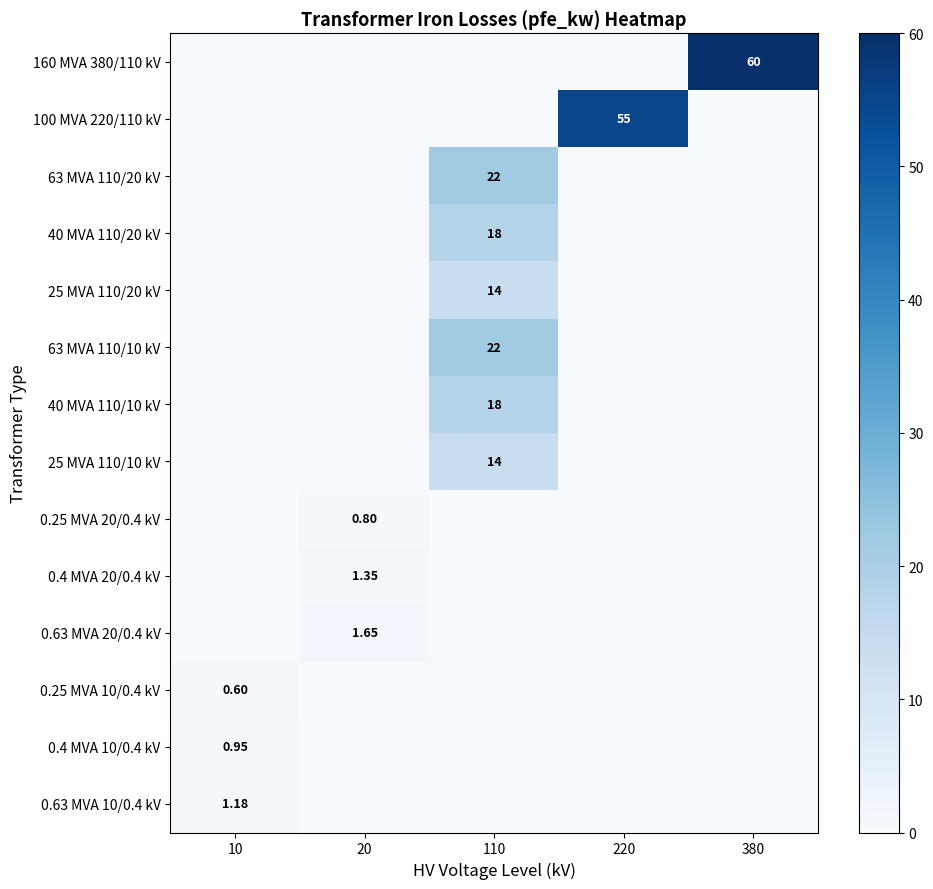

Rank the series by their maximum value, from highest to lowest.

160 MVA 380/110 kV, 100 MVA 220/110 kV, 63 MVA 110/20 kV, 63 MVA 110/10 kV, 40 MVA 110/20 kV, 40 MVA 110/10 kV, 25 MVA 110/20 kV, 25 MVA 110/10 kV, 0.63 MVA 20/0.4 kV, 0.4 MVA 20/0.4 kV, 0.63 MVA 10/0.4 kV, 0.4 MVA 10/0.4 kV, 0.25 MVA 20/0.4 kV, 0.25 MVA 10/0.4 kV